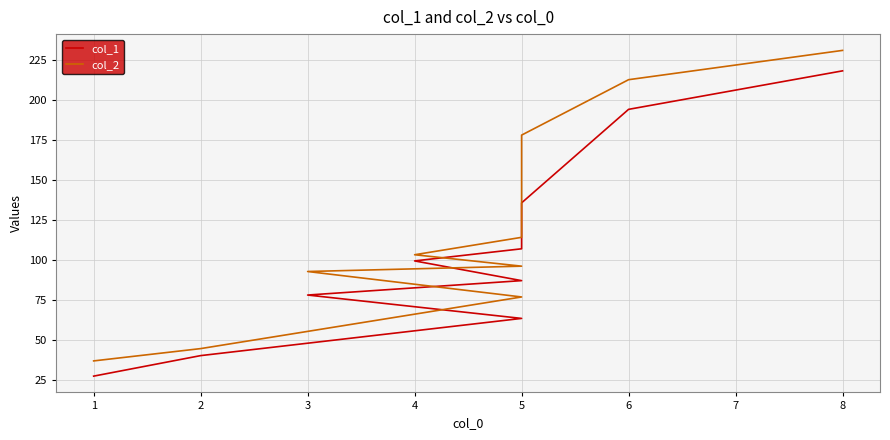

The col_1 series shows 142.1 at 4. True or false?

False